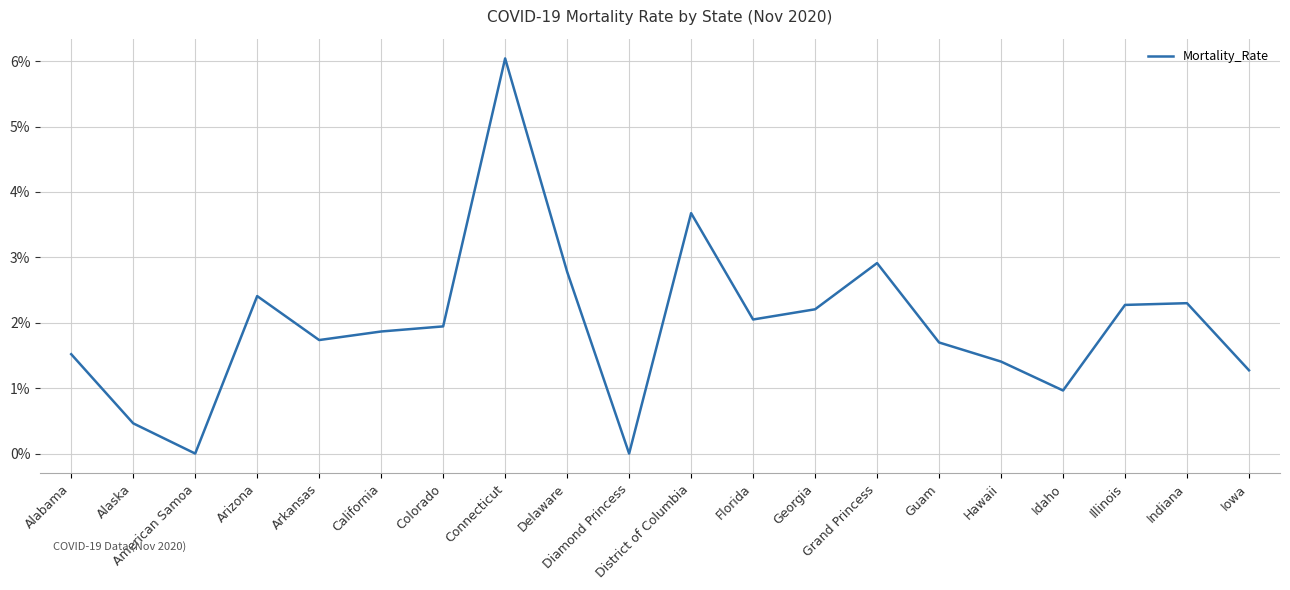

Which has a higher value, California or Diamond Princess?

California